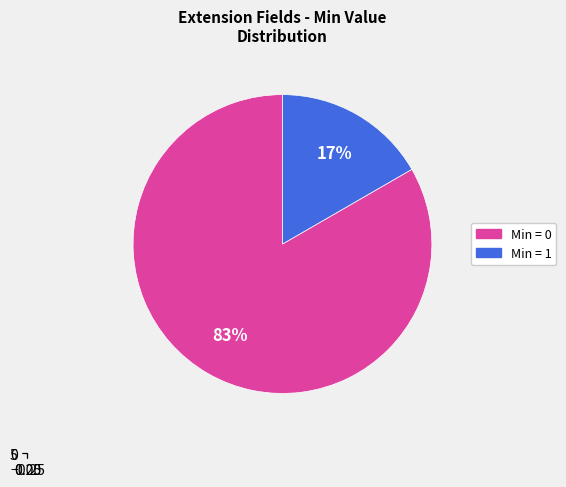

Is it true that Extension.value[x]:valueCodeableConcept is 1% of the pie?

False